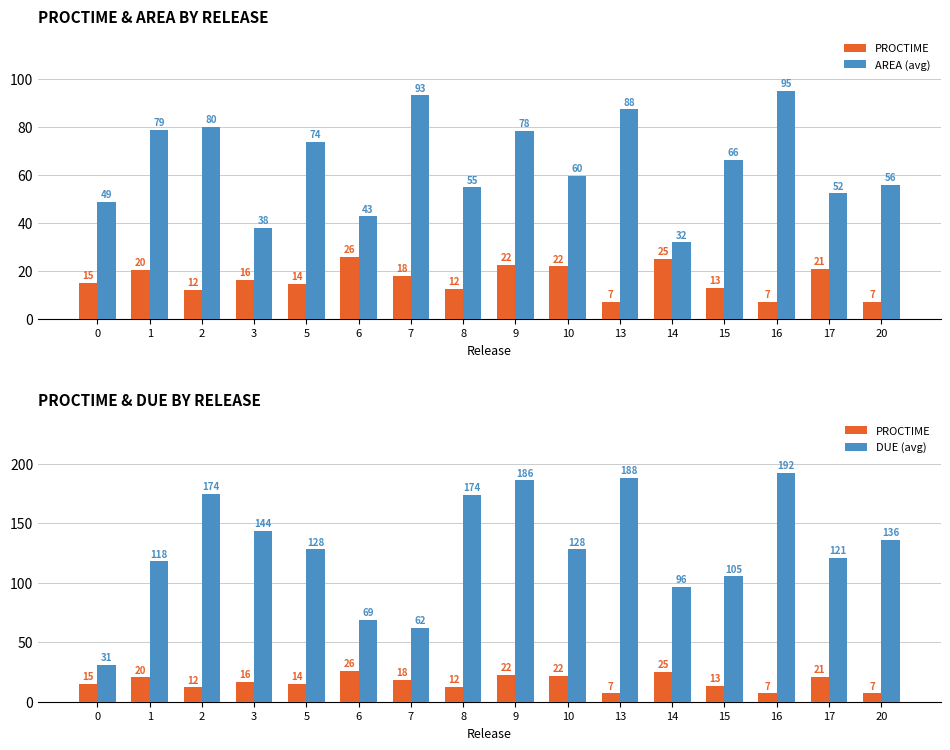

What is the value of the AREA (avg) bar at the 5th from the left?

74.0